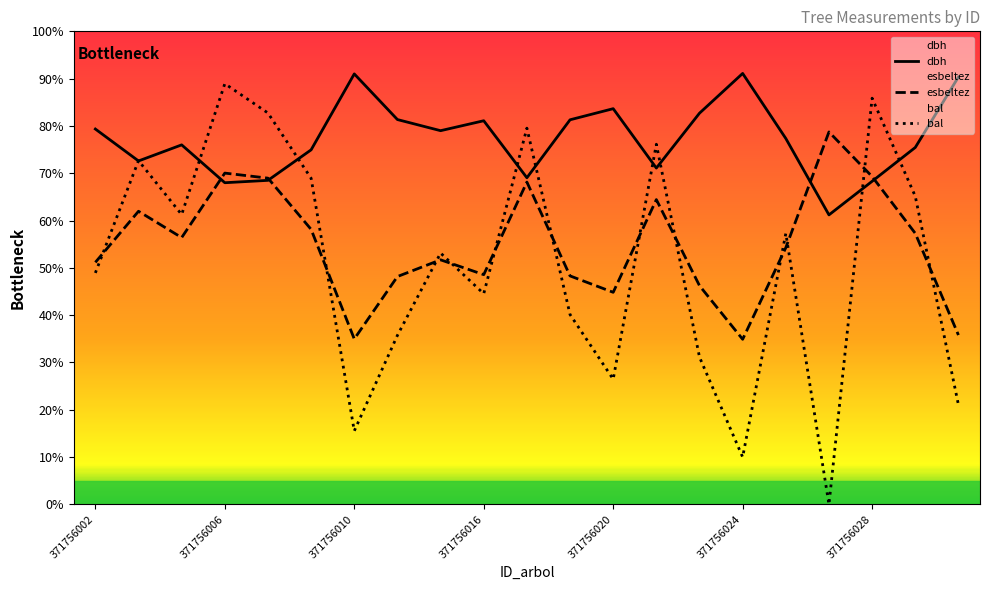

Read the dbh value at 371756028.

68.3